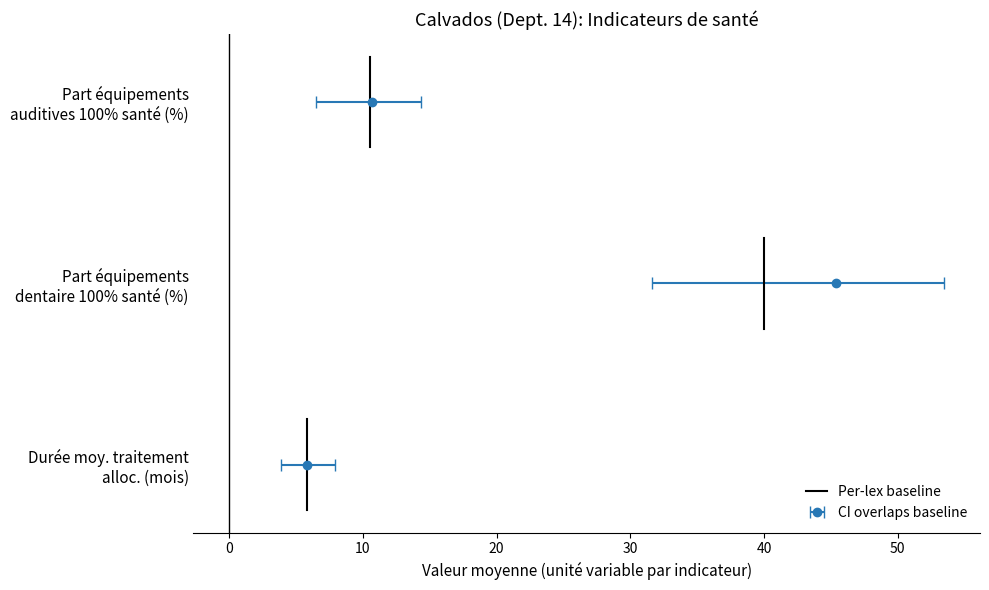

What value does the data have at 0?

0.2